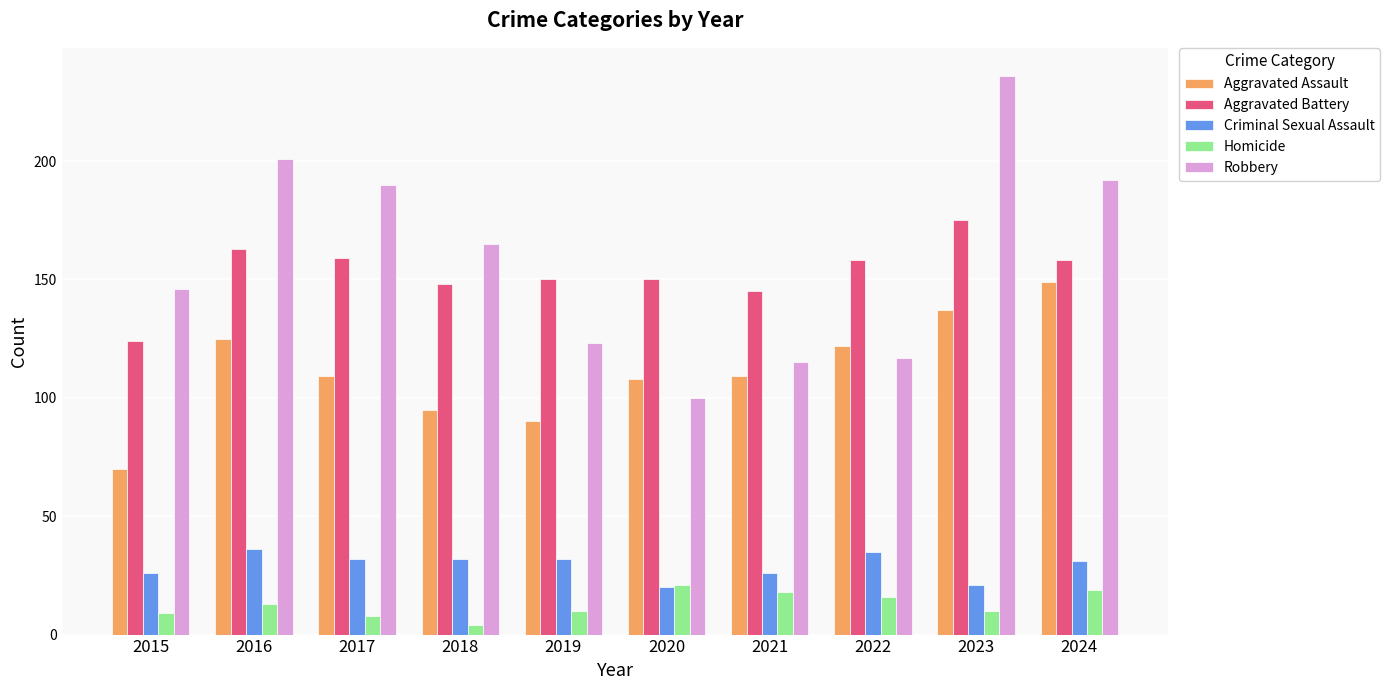

At which label does Criminal Sexual Assault first exceed 32?

2016